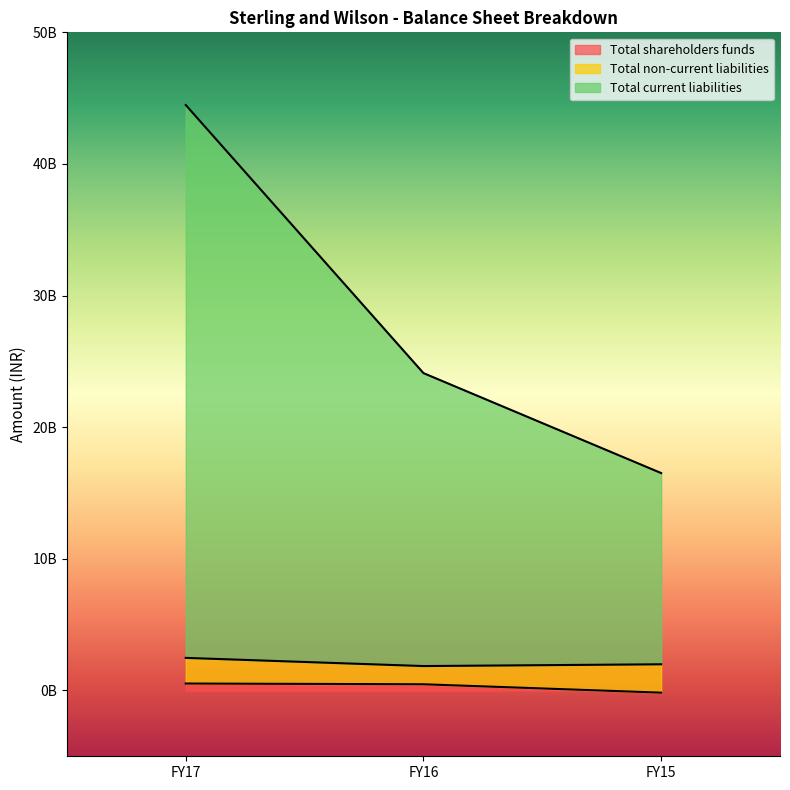

Which series has the largest total across all categories?

Total current liabilities